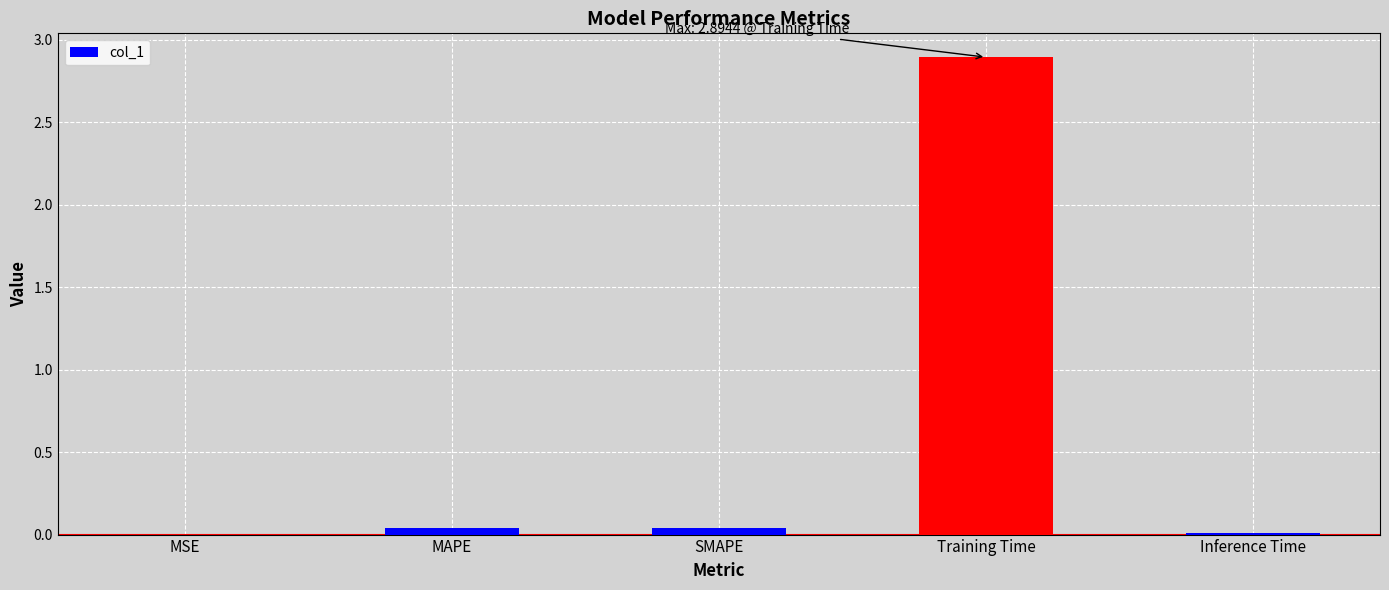

The value at MSE is 0.0. True or false?

True